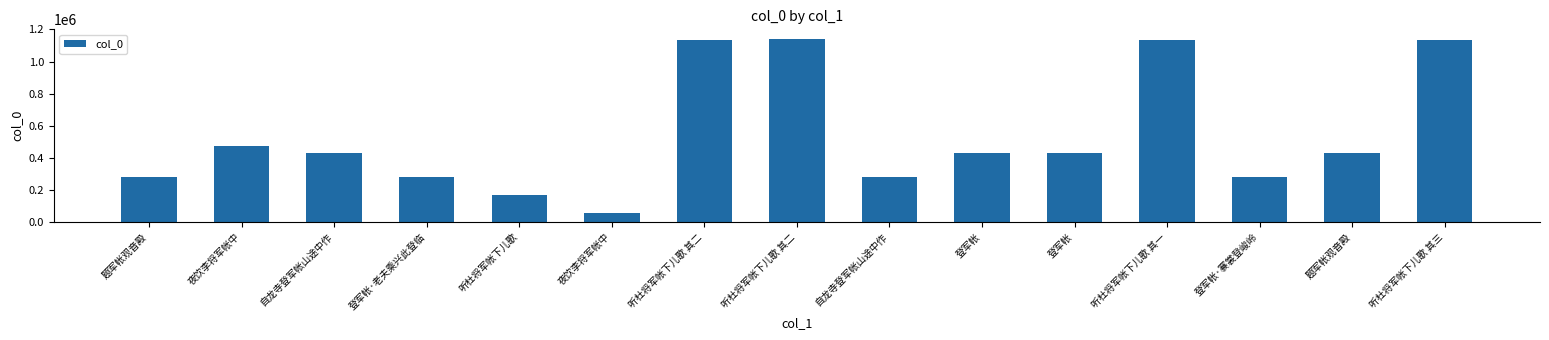

What is the label of the 11th bar from the left?

登军帐